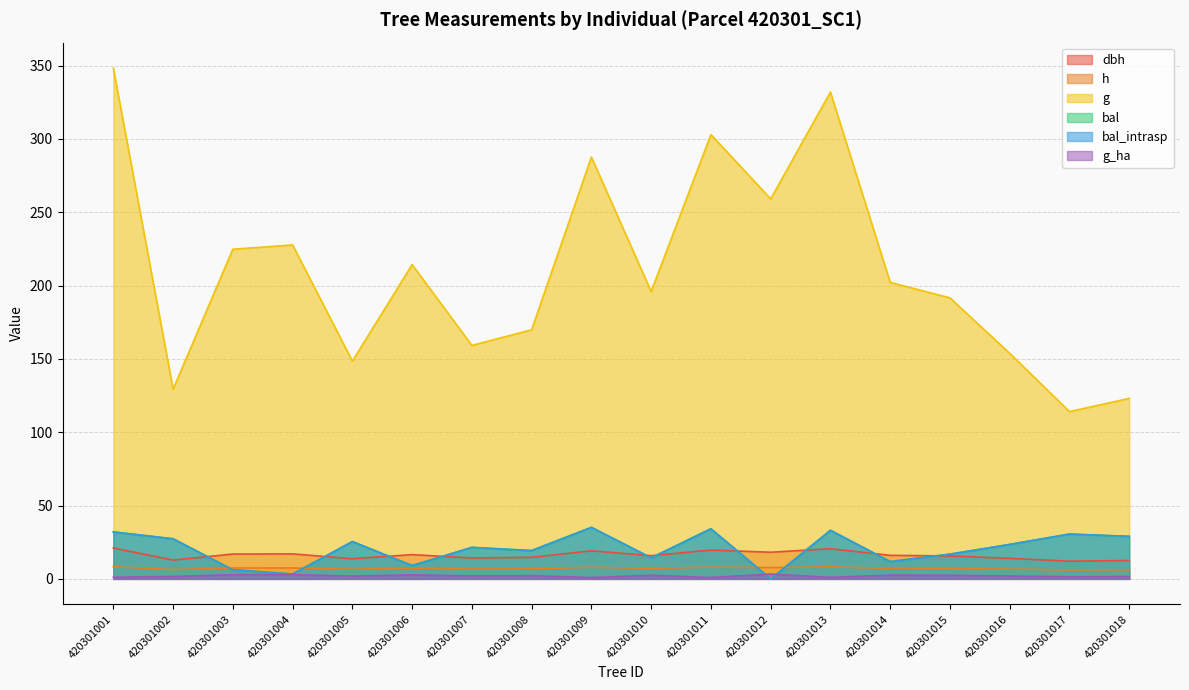

Which series has the largest total across all categories?

g